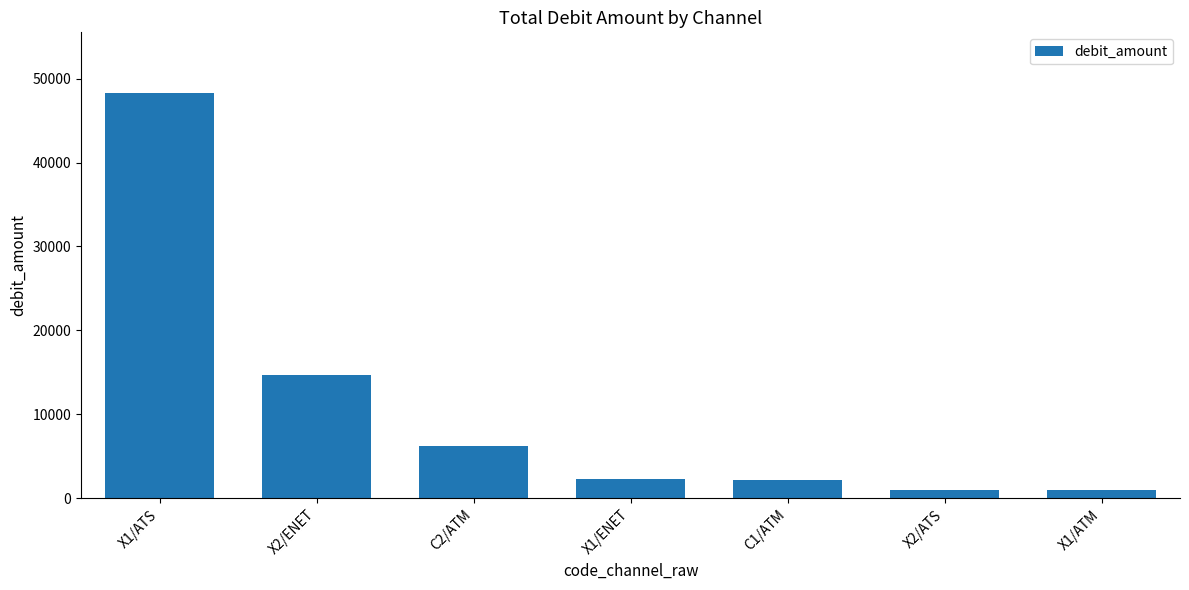

At which category does the chart reach its peak across all series?

X1/ATS